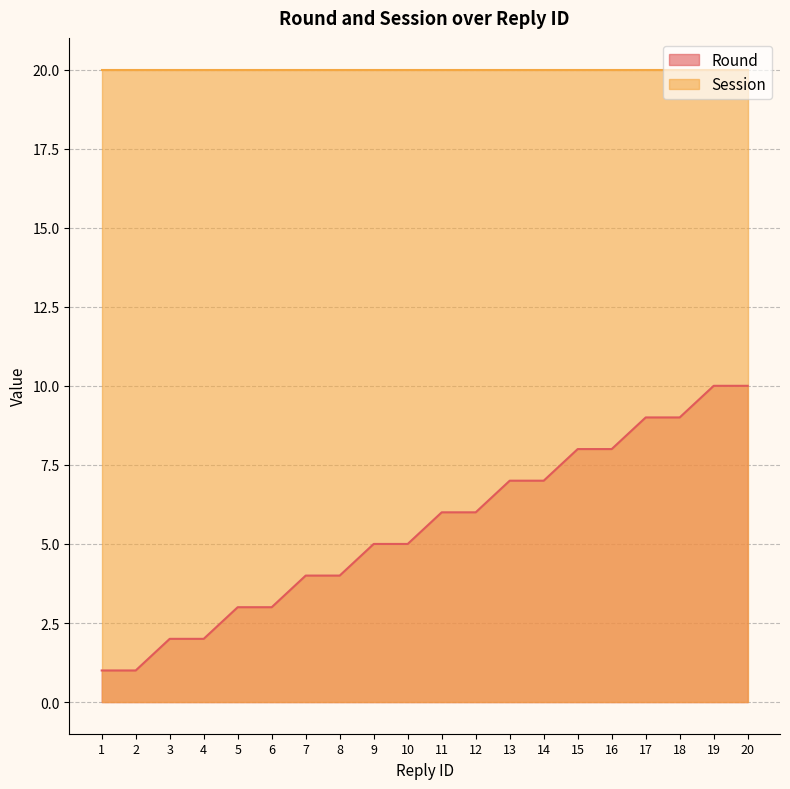

Rank the series by their maximum value, from highest to lowest.

Session, Round